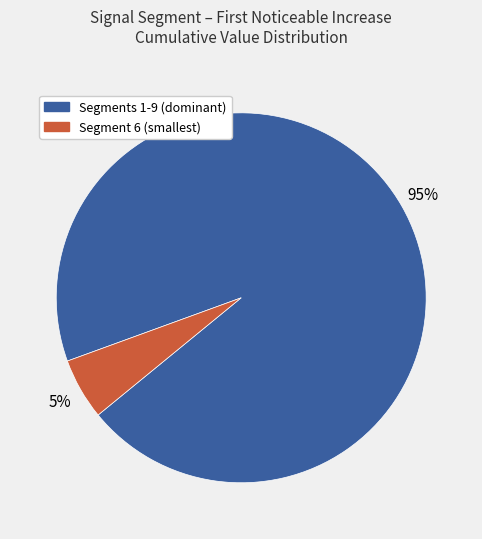

Is there a majority slice in this chart?

Yes